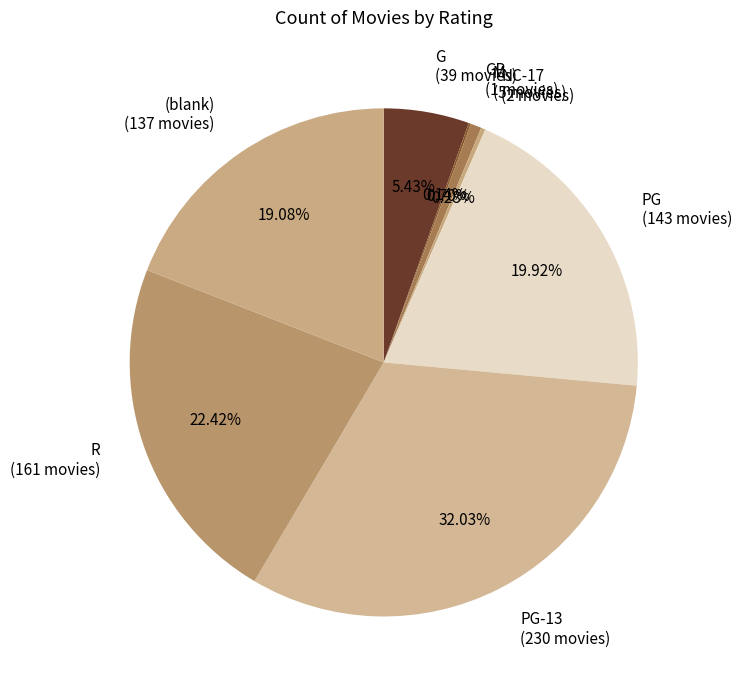

Is the sum of (blank) (137 movies) and G (39 movies) greater than half?

No